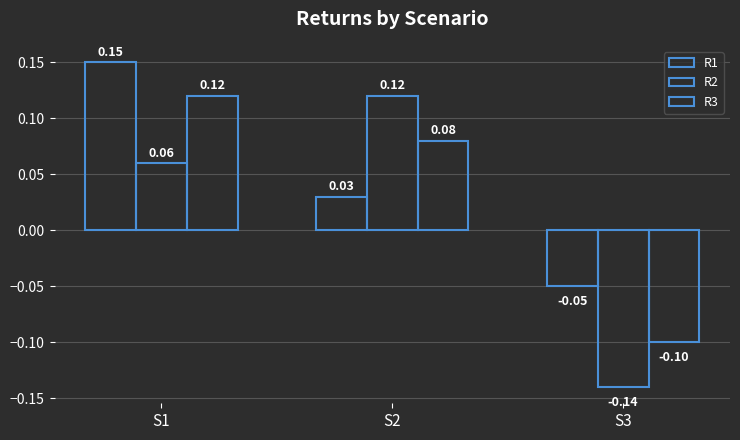

How many distinct data groups are displayed?

3